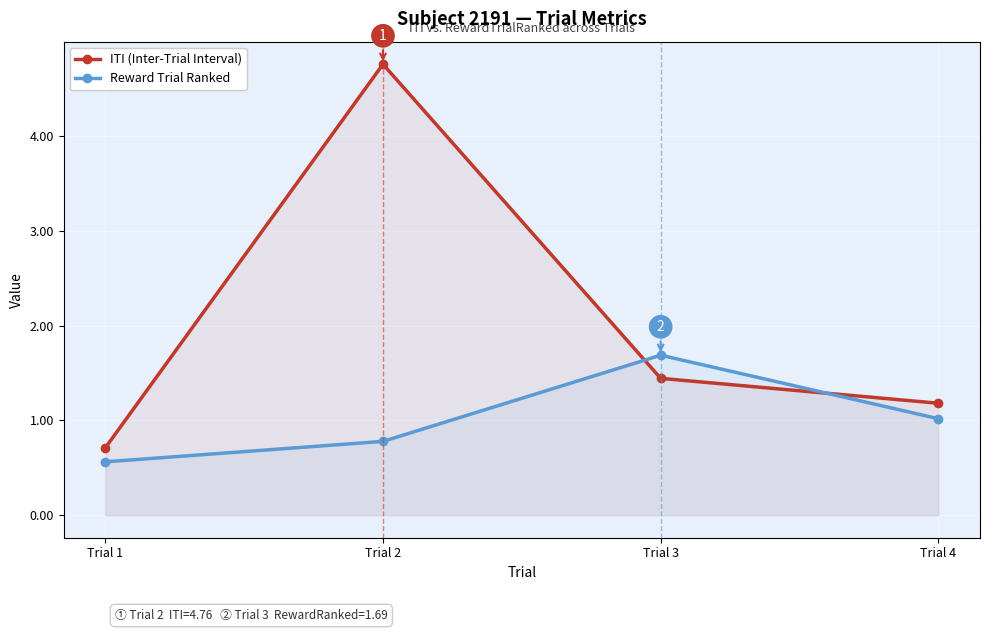

Read the ITI (Inter-Trial Interval) value at Trial 4.

1.2